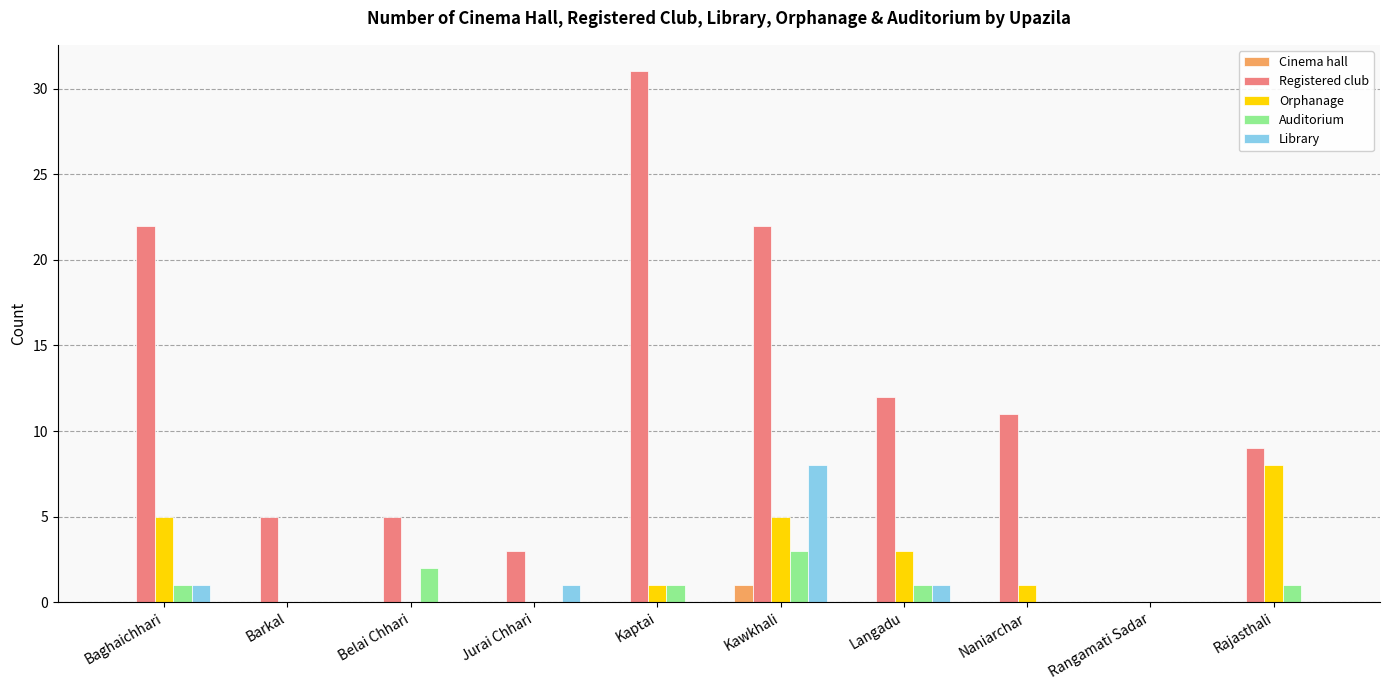

True or false: Library has a value of 0 at Naniarchar.

True